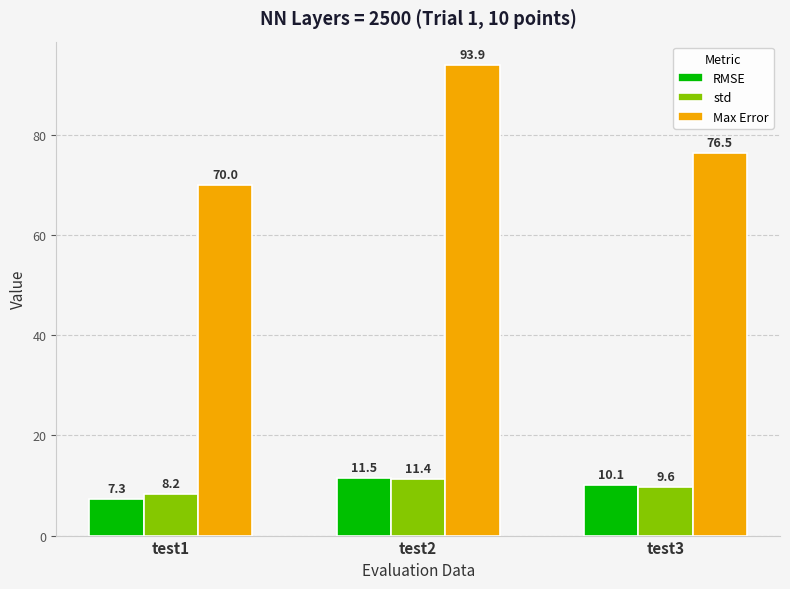

True or false: RMSE has a value of 10.1 at test3.

True